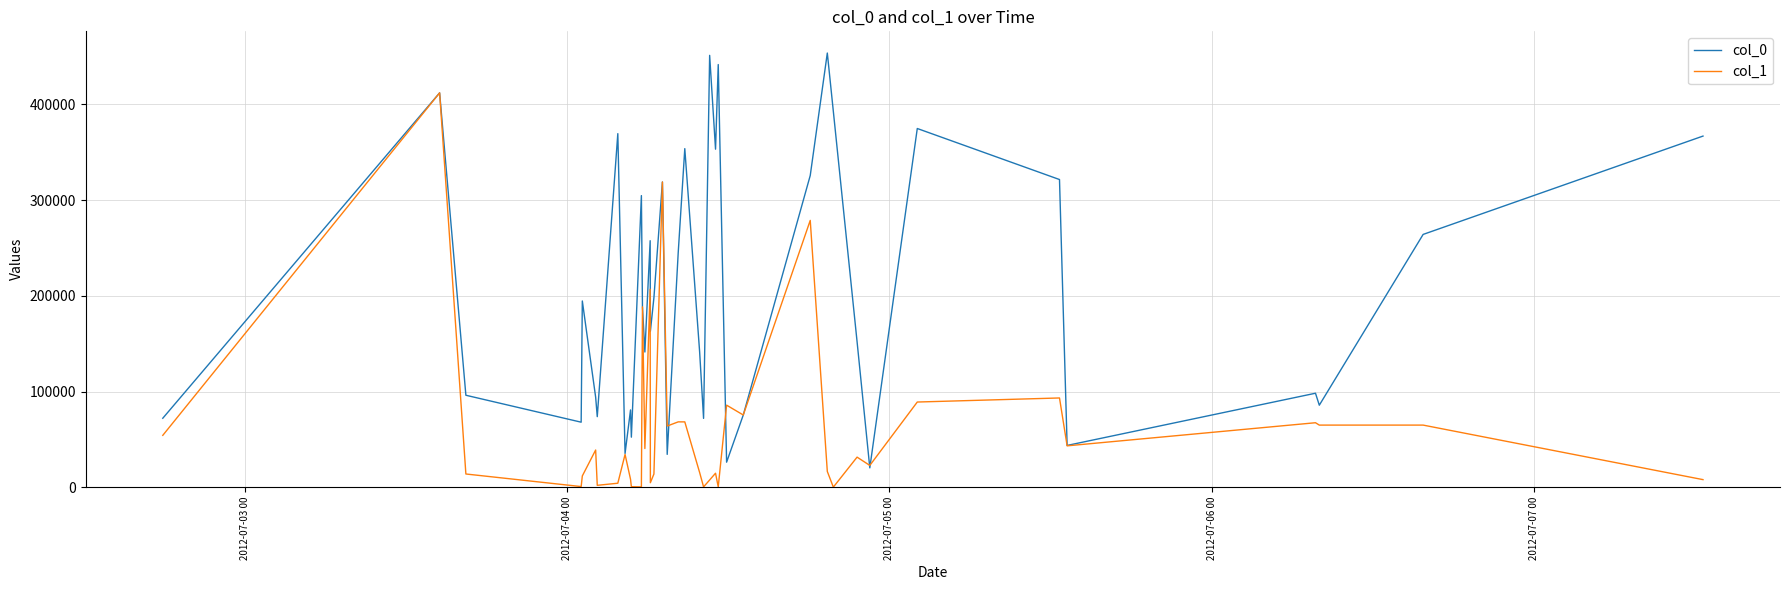

What is the maximum value shown in the chart?

453643